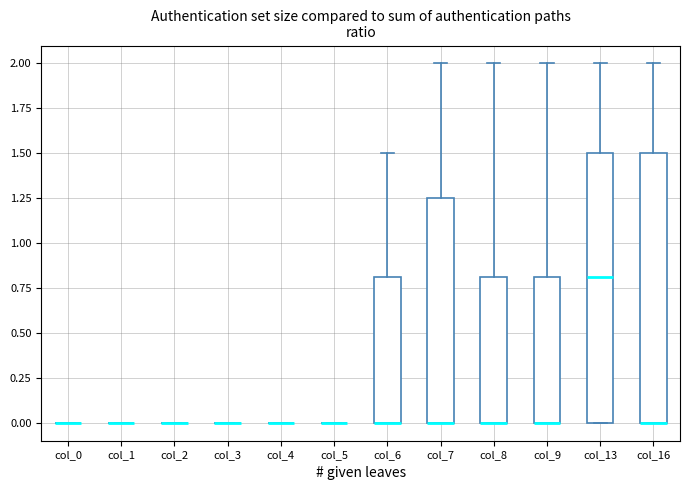

Reading left to right, read every box against the y-axis: the position of its median line, the range the box covers, and the ends of its whiskers. The values are not printed on the chart, so give them approximately, as read against the axis.

col_0: box collapsed to a line at 0.00, whiskers 0.00 to 0.00
col_1: box collapsed to a line at 0.00, whiskers 0.00 to 0.00
col_2: box collapsed to a line at 0.00, whiskers 0.00 to 0.00
col_3: box collapsed to a line at 0.00, whiskers 0.00 to 0.00
col_4: box collapsed to a line at 0.00, whiskers 0.00 to 0.00
col_5: box collapsed to a line at 0.00, whiskers 0.00 to 0.00
col_6: median 0.00 (drawn on the box's lower edge), box 0.00 to 0.80, whiskers 0.00 to 1.50
col_7: median 0.00 (drawn on the box's lower edge), box 0.00 to 1.25, whiskers 0.00 to 2.00
col_8: median 0.00 (drawn on the box's lower edge), box 0.00 to 0.80, whiskers 0.00 to 2.00
col_9: median 0.00 (drawn on the box's lower edge), box 0.00 to 0.80, whiskers 0.00 to 2.00
col_13: median 0.80, box 0.00 to 1.50, whiskers 0.00 to 2.00
col_16: median 0.00 (drawn on the box's lower edge), box 0.00 to 1.50, whiskers 0.00 to 2.00